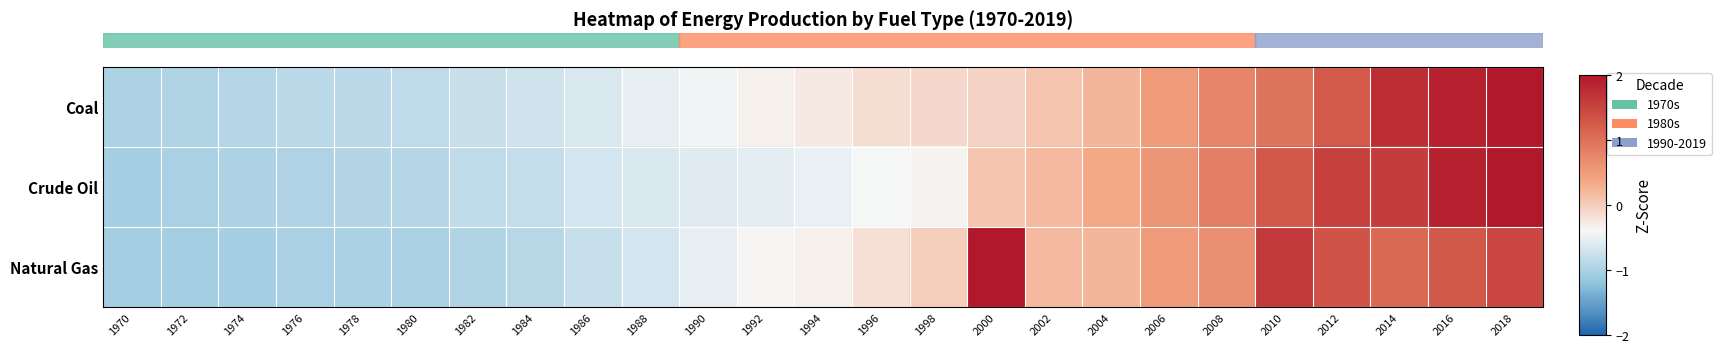

Reading right to left, what are all the values shown in this chart?

row_0: 2018=2.2	2016=1.9	2014=1.8	2012=1.3	2010=1.0	2008=0.8	2006=0.5	2004=0.2	2002=0.1	2000=-0.1	1998=-0.1	1996=-0.1	1994=-0.3	1992=-0.3	1990=-0.5	1988=-0.5	1986=-0.6	1984=-0.7	1982=-0.8	1980=-0.8	1978=-0.9	1976=-0.9	1974=-0.9	1972=-0.9	1970=-1.0
row_1: 2018=2.0	2016=1.9	2014=1.6	2012=1.5	2010=1.3	2008=0.8	2006=0.6	2004=0.4	2002=0.2	2000=0.1	1998=-0.3	1996=-0.4	1994=-0.5	1992=-0.5	1990=-0.6	1988=-0.6	1986=-0.7	1984=-0.8	1982=-0.8	1980=-0.9	1978=-0.9	1976=-1.0	1974=-1.0	1972=-1.0	1970=-1.0
row_2: 2018=1.5	2016=1.3	2014=1.1	2012=1.3	2010=1.6	2008=0.6	2006=0.5	2004=0.2	2002=0.2	2000=3.0	1998=0.0	1996=-0.2	1994=-0.3	1992=-0.4	1990=-0.5	1988=-0.7	1986=-0.8	1984=-0.9	1982=-0.9	1980=-1.0	1978=-1.0	1976=-1.0	1974=-1.0	1972=-1.0	1970=-1.0